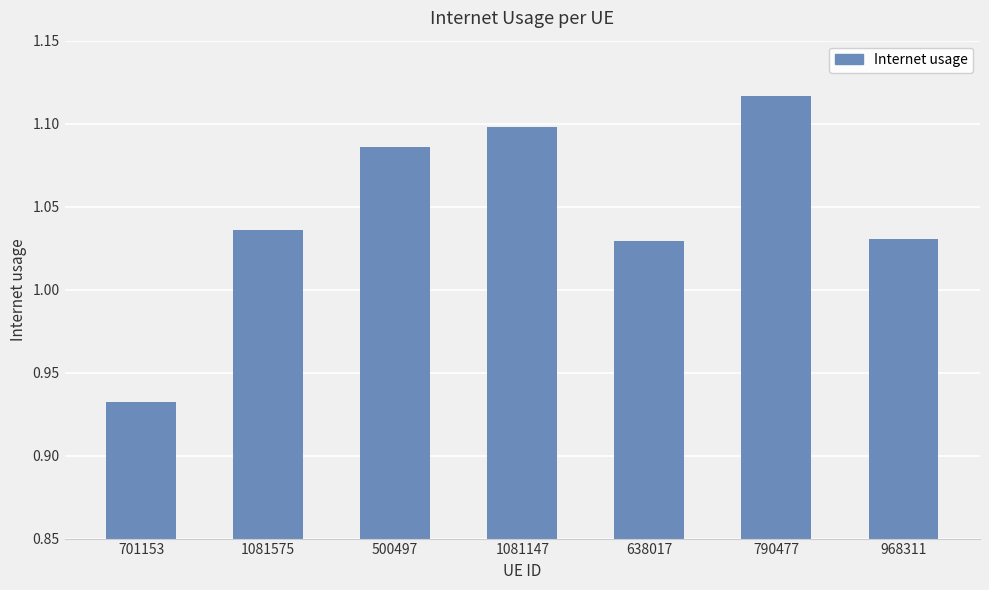

Which category has the lowest value across all series?

701153